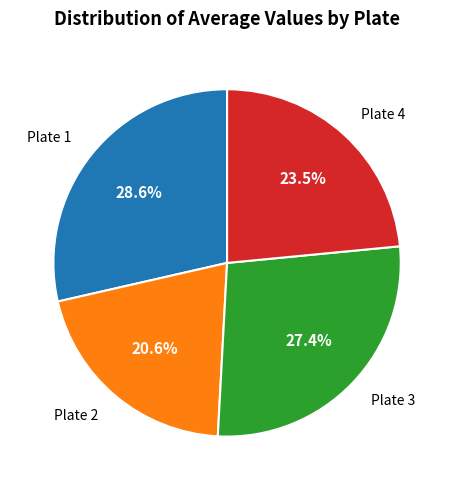

How much of the chart is everything except Plate 1?

71.4%